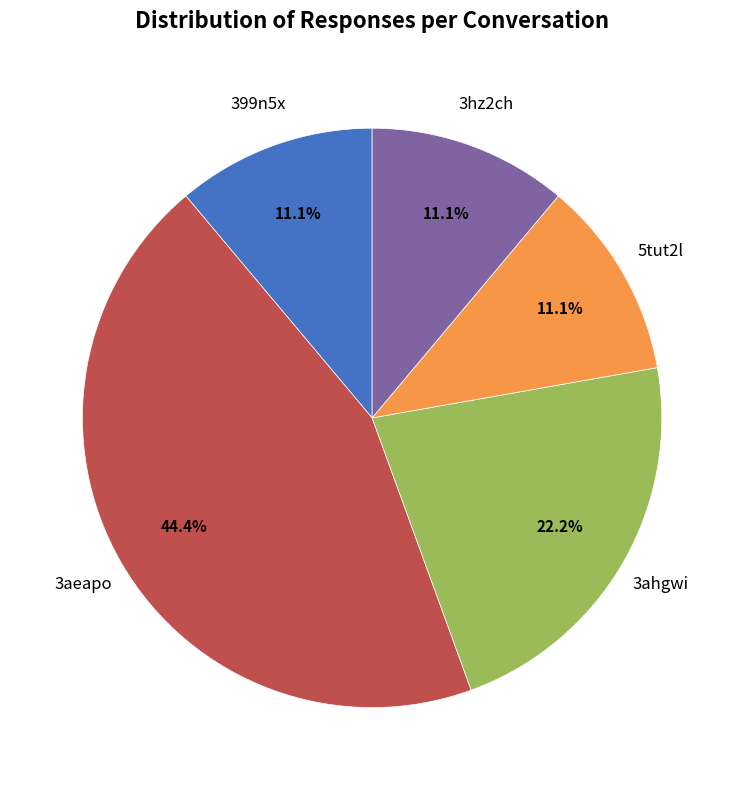

Does any single category account for the majority?

No